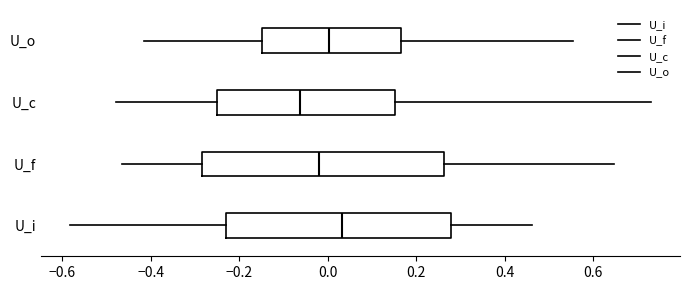

Reading bottom to top, read every box against the x-axis: the position of its median line, the range the box covers, and the ends of its whiskers. The values are not printed on the chart, so give them approximately, as read against the axis.

U_i: median 0.04, box -0.22 to 0.28, whiskers -0.58 to 0.46
U_f: median -0.02, box -0.28 to 0.26, whiskers -0.46 to 0.64
U_c: median -0.06, box -0.26 to 0.16, whiskers -0.48 to 0.74
U_o: median 0.00, box -0.14 to 0.16, whiskers -0.42 to 0.56